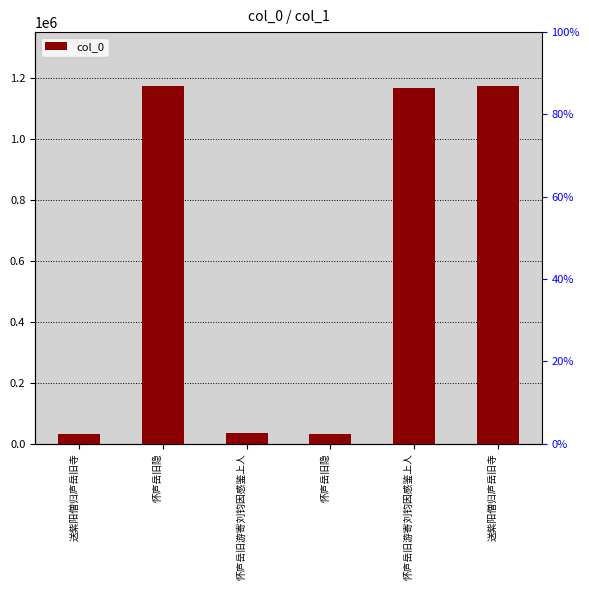

How many values are below 1167548?

3